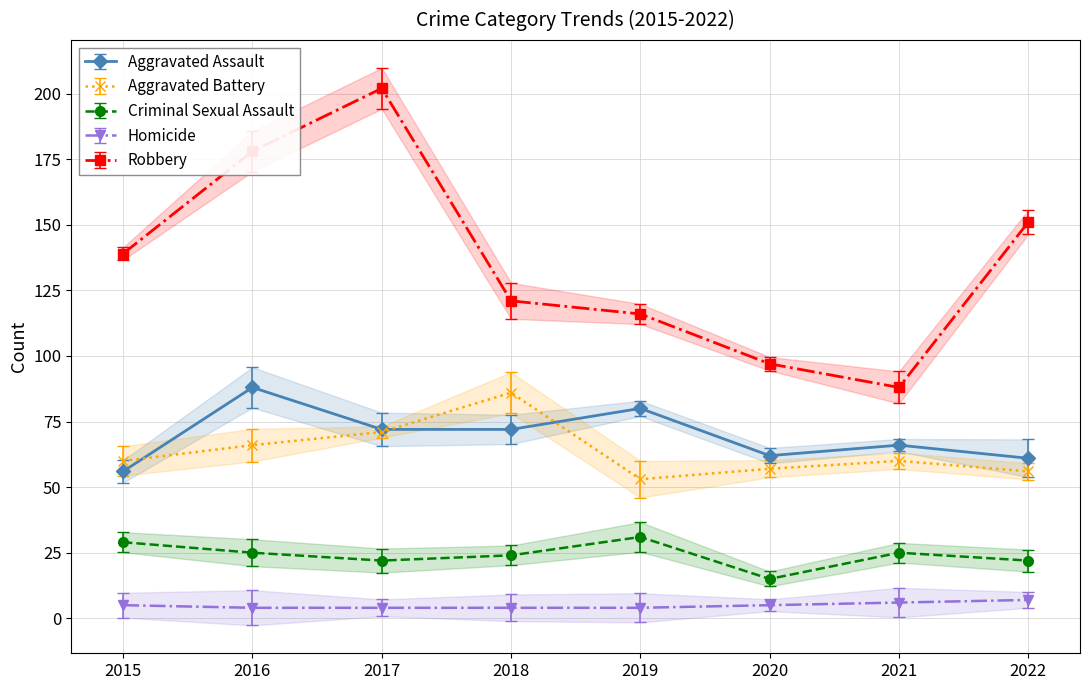

Is it true that Aggravated Assault equals 88 at 2016?

True